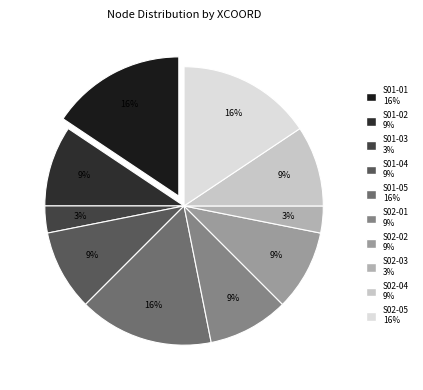

To the nearest percent, what percentage of the pie is S01-04?

9%